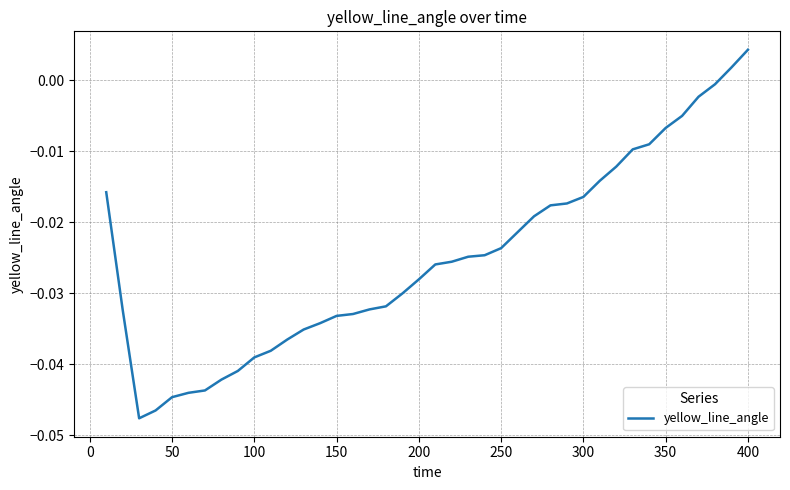

Which label corresponds to the largest value in the chart?

400